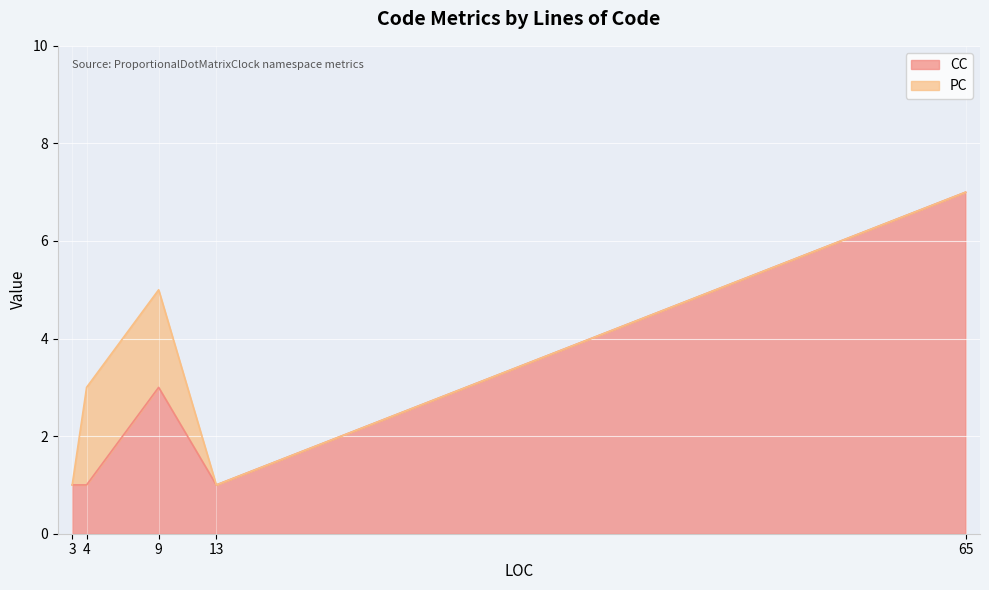

What is the difference between the second highest and minimum values?

2